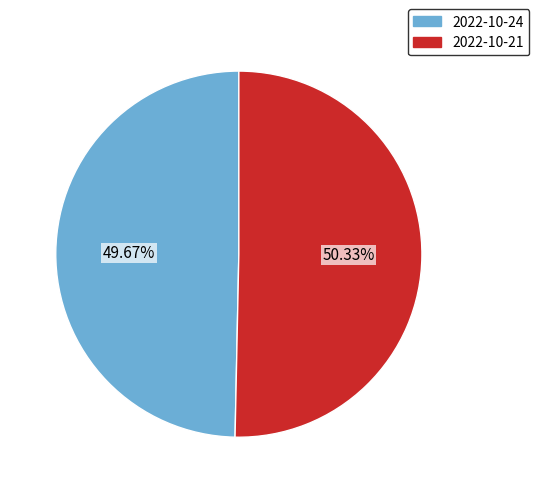

Is there a majority slice in this chart?

Yes